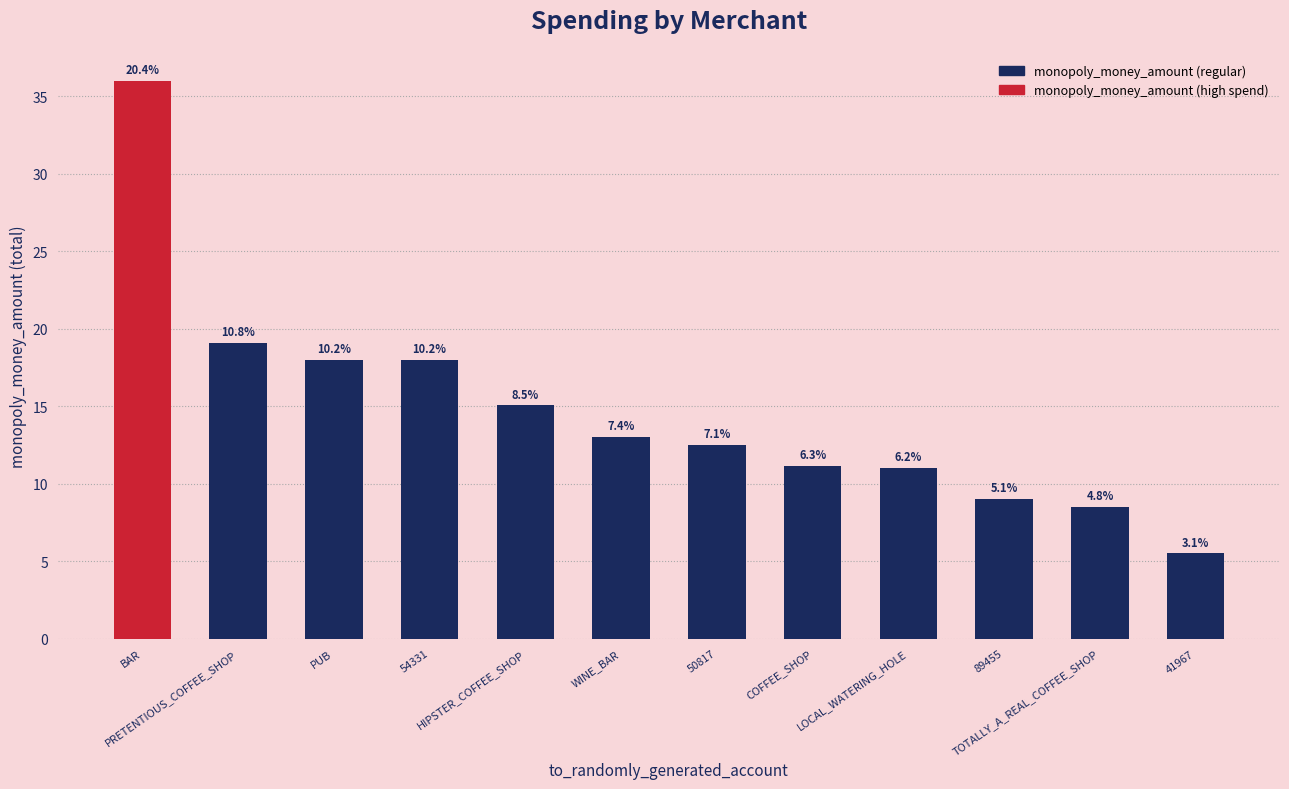

Which label corresponds to the smallest value in the chart?

41967